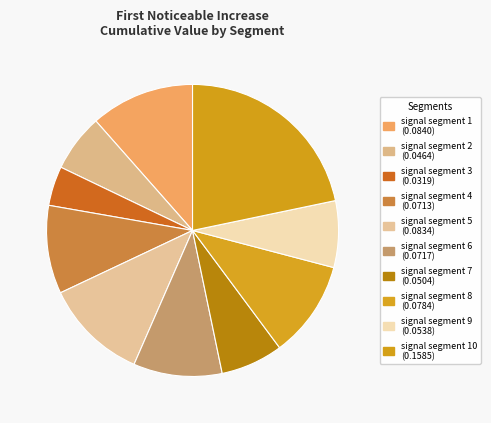

Count the number of slices in the pie.

10